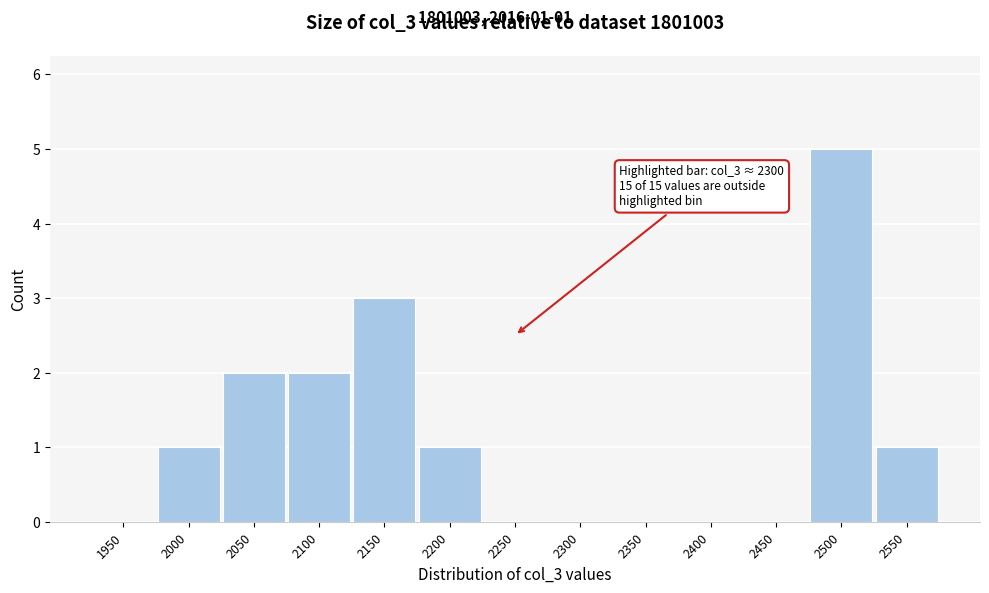

Reading left to right, list all the values displayed in this chart.

1950=0	2000=1	2050=2	2100=2	2150=3	2200=1	2250=0	2300=0	2350=0	2400=0	2450=0	2500=5	2550=1